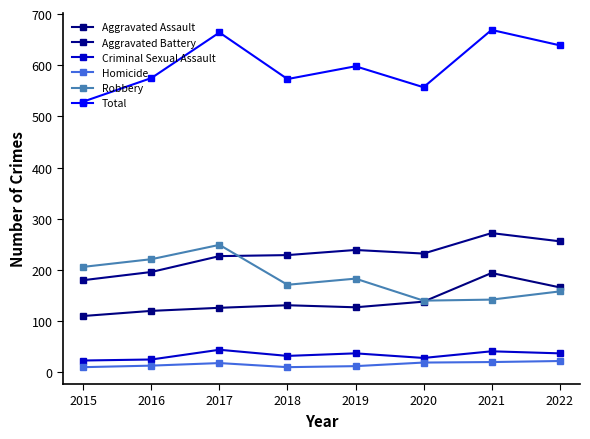

Count the number of data series in this chart.

6